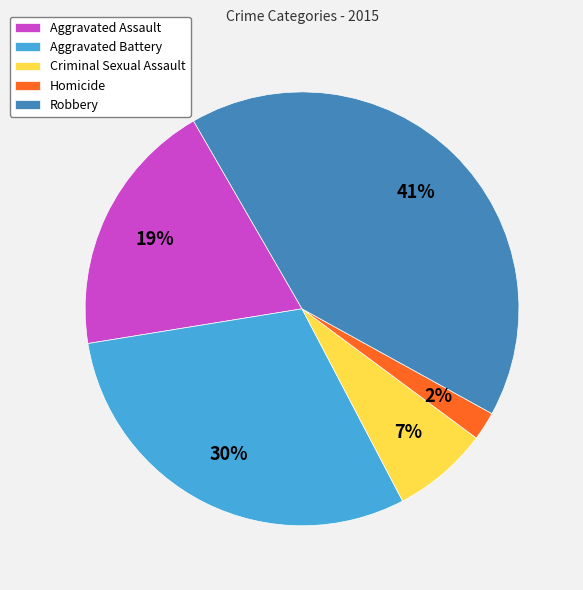

What percentage is the Aggravated Assault slice, to the nearest percent?

19%